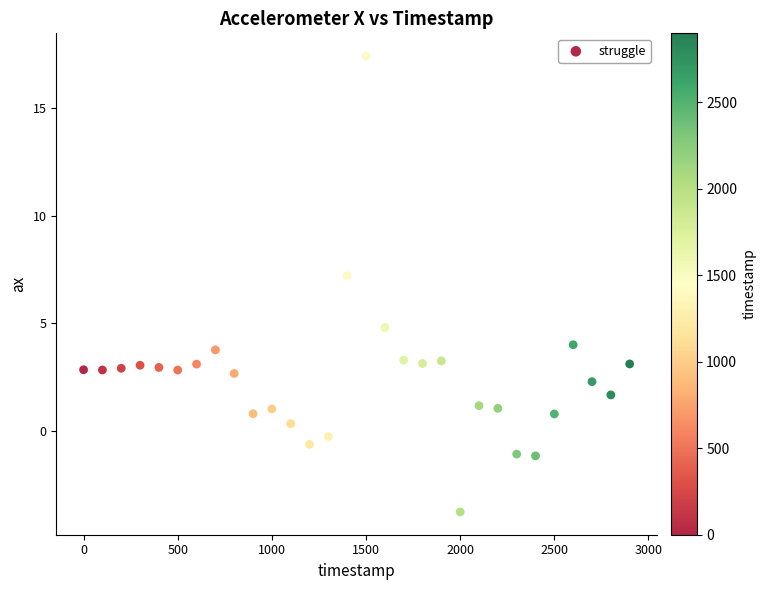

What is the range of Y values (max minus min)?

21.2